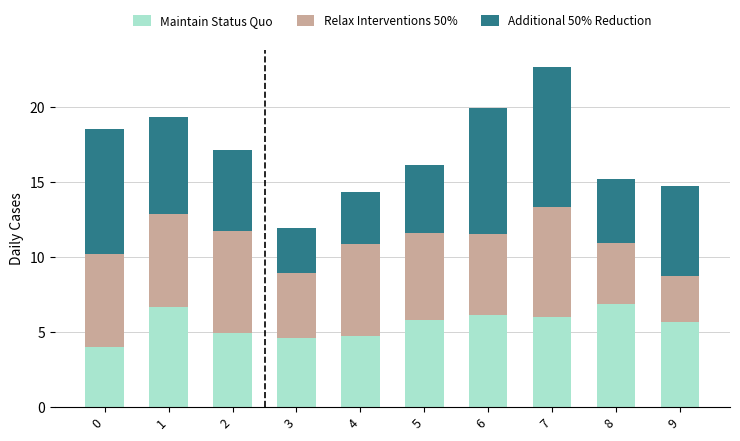

What is the highest value of the Maintain Status Quo series?

6.9